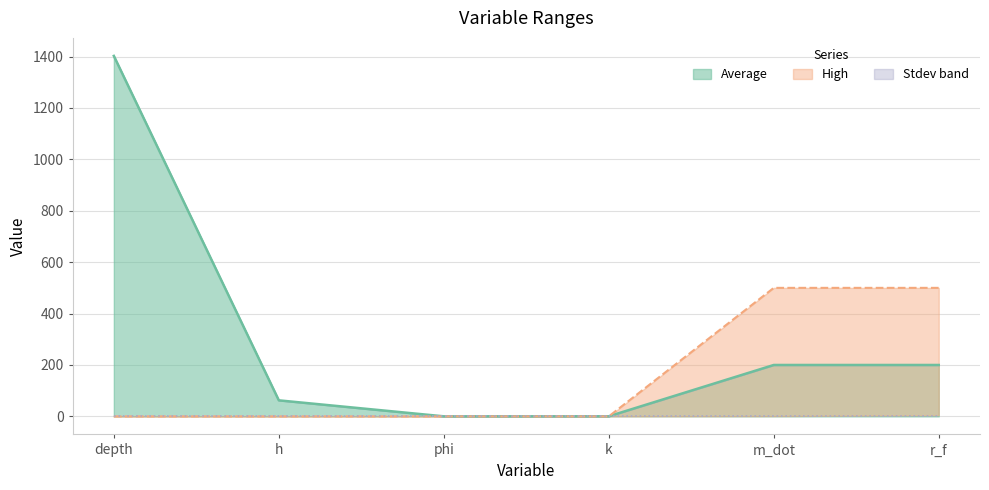

What is the total value across all series at m_dot?

700.0